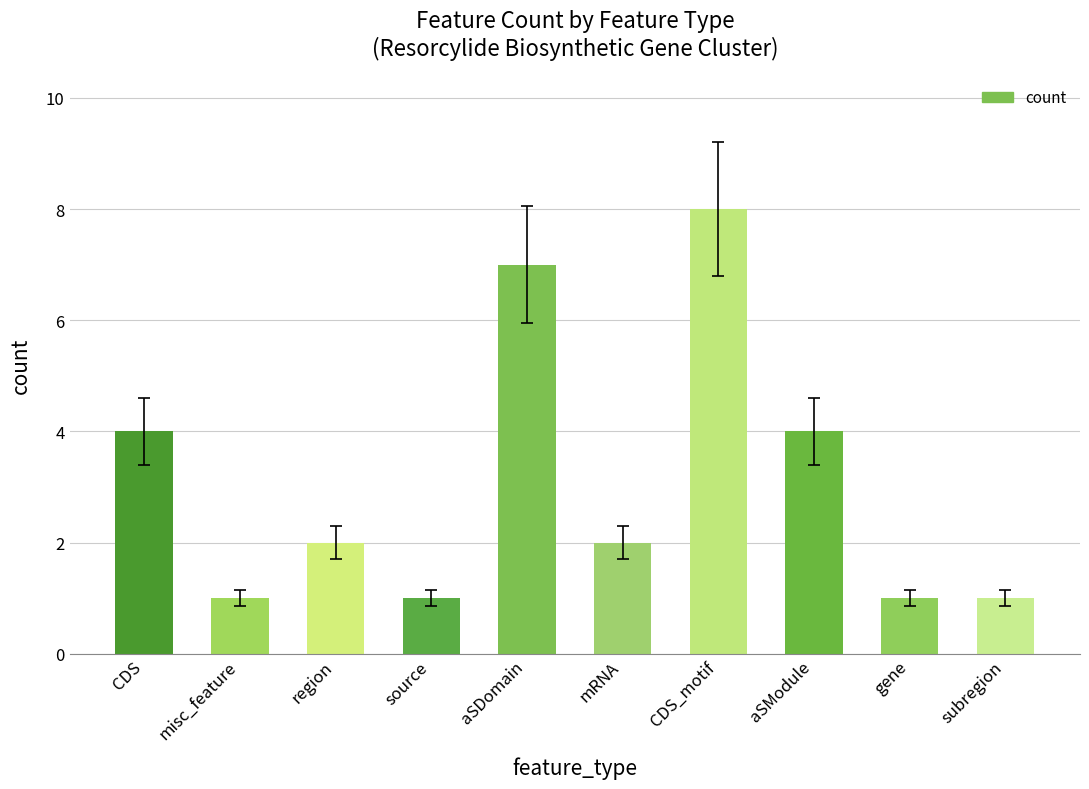

What is the greatest value displayed?

8